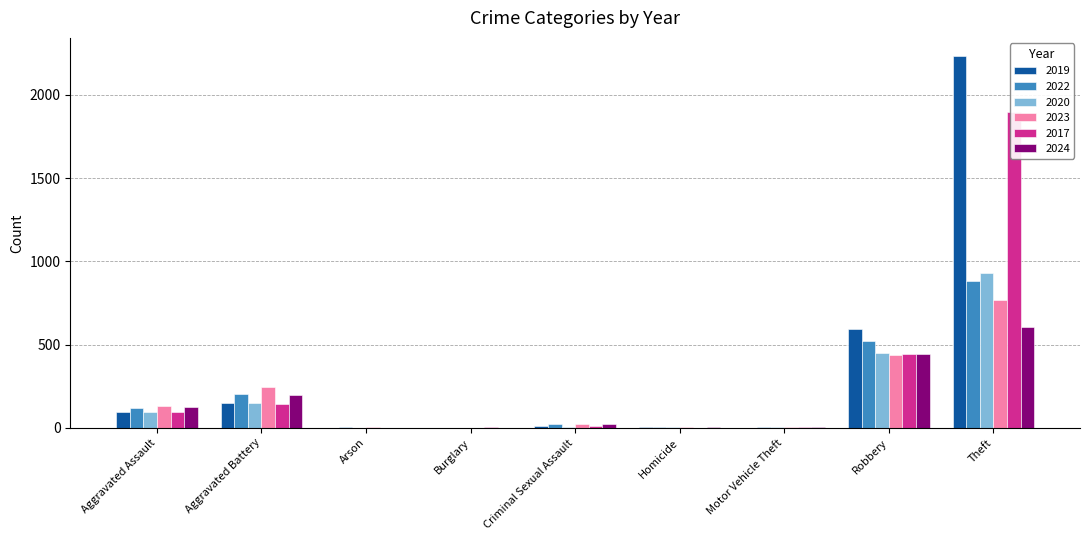

How many data points in 2019 are above 8?

4